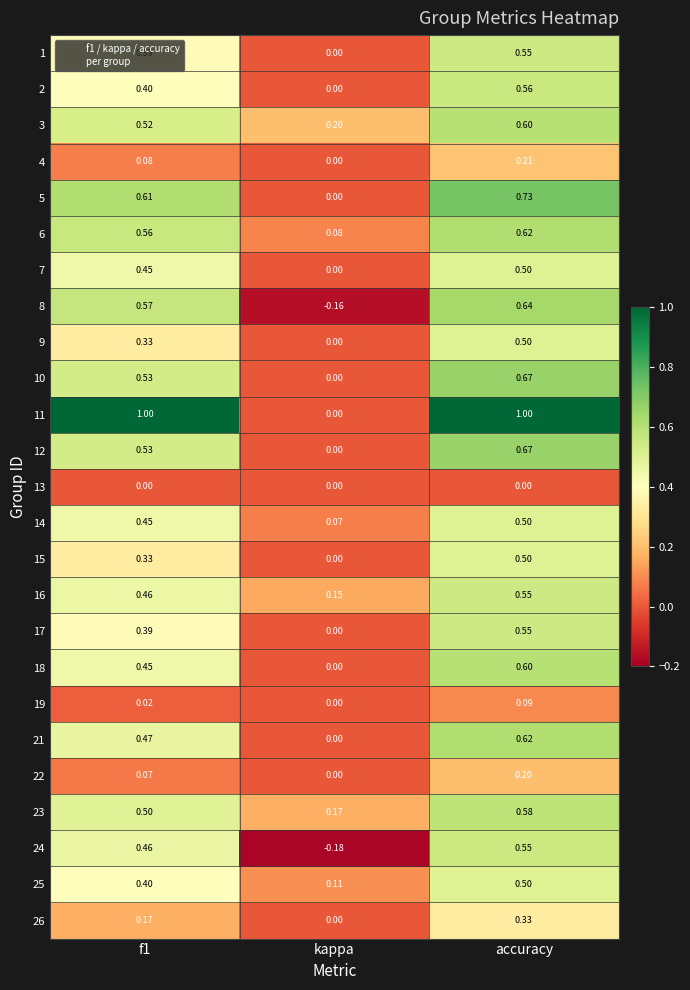

At which category is the sum across all series the highest?

accuracy